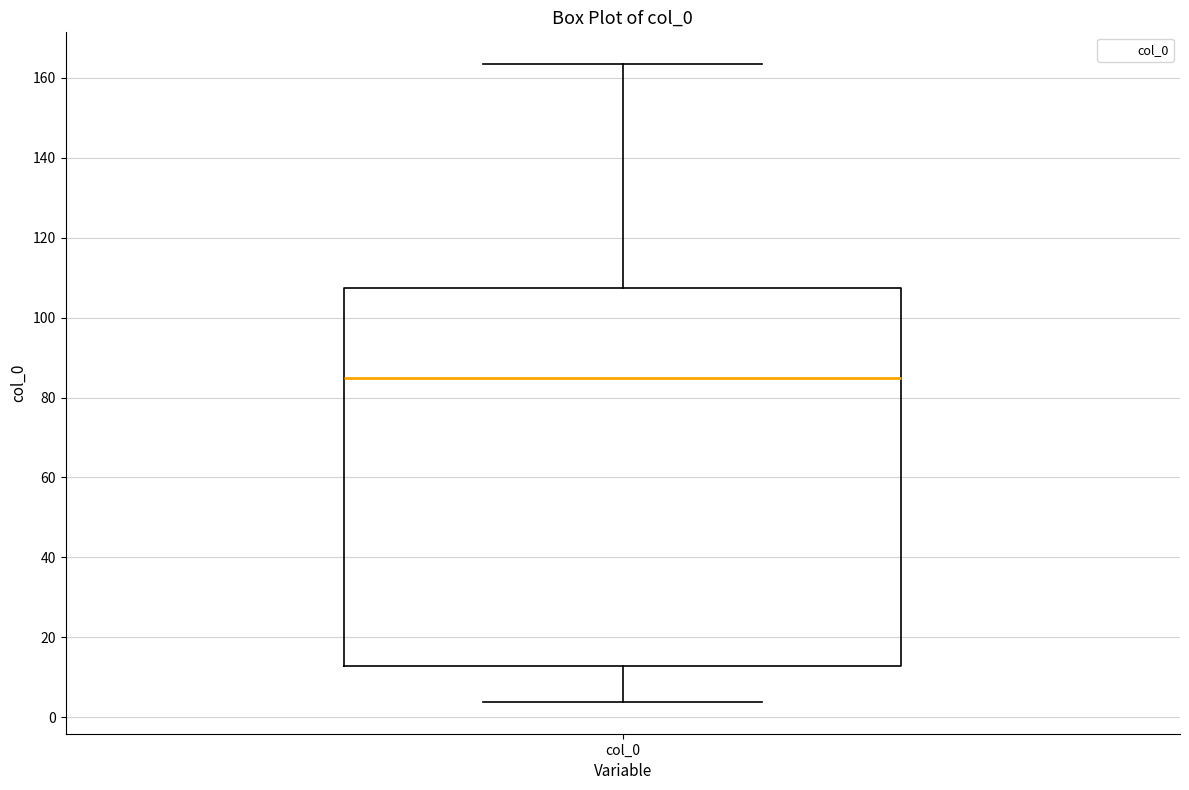

Transcribe this box plot: give where the median line is, the range the box spans, and where the two whiskers end, as read against the y-axis. The values are not printed on the chart, so give them approximately, as read against the axis.

median 86, box 12 to 108, whiskers 4 to 164